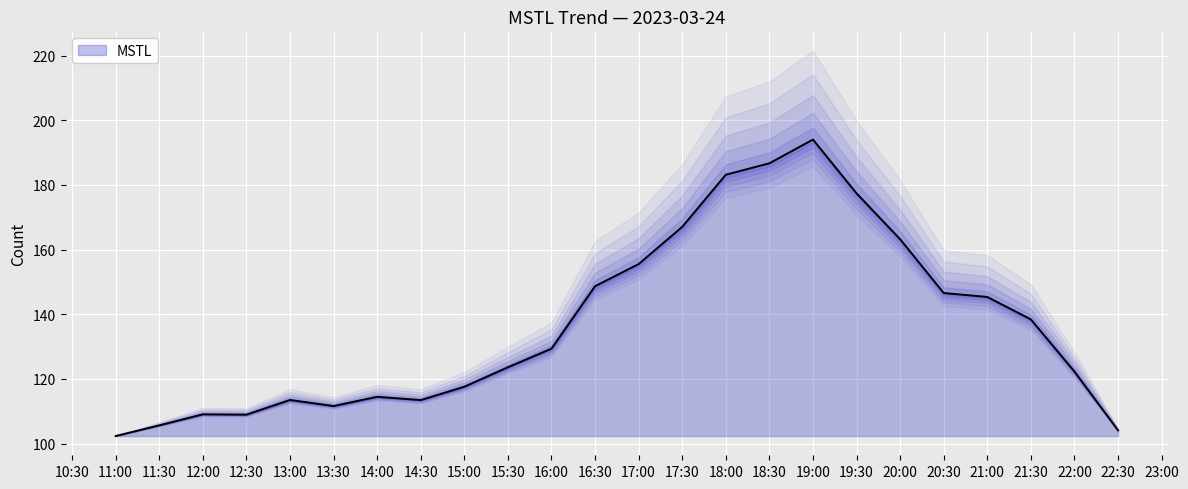

What is the average value?

136.7